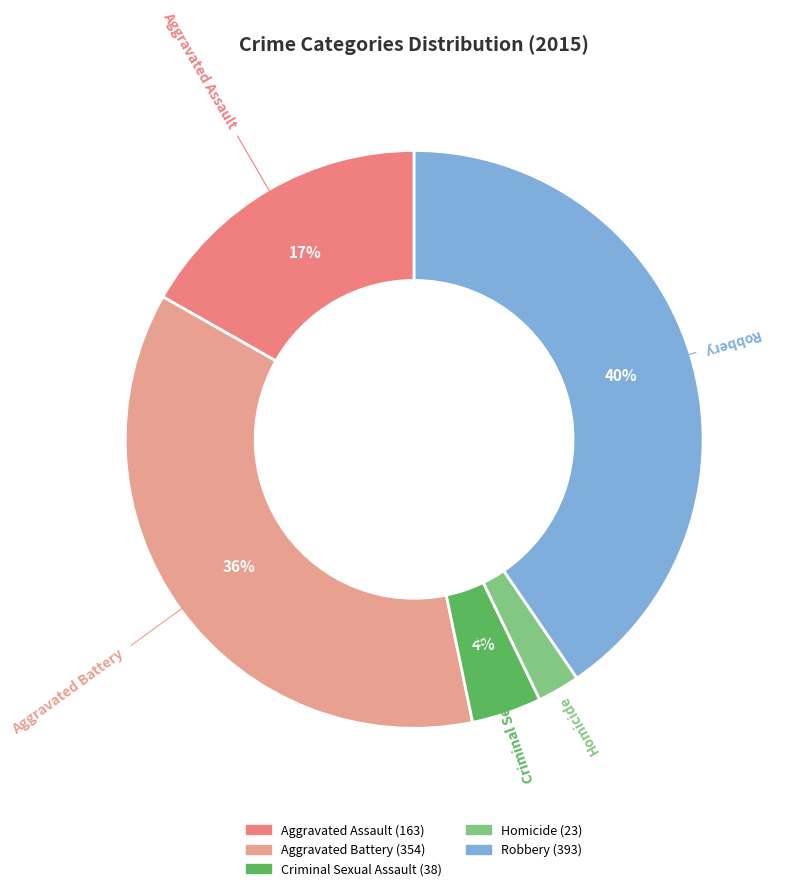

Combined, do Criminal Sexual Assault and Aggravated Assault account for over 50%?

No